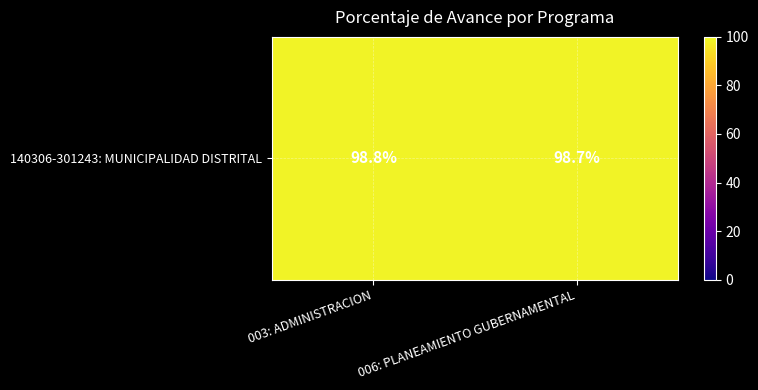

Rank the categories by value from highest to lowest.

003: ADMINISTRACION, 006: PLANEAMIENTO GUBERNAMENTAL